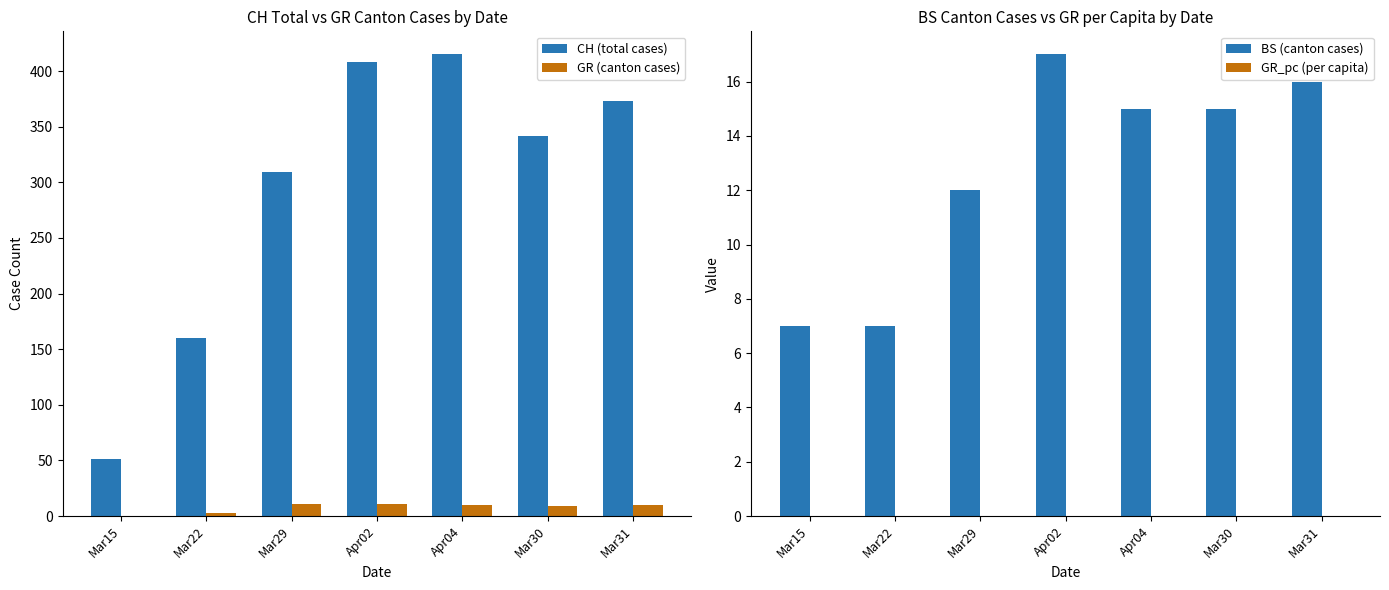

Is the value of GR (canton cases) at Apr02 greater than the value of CH (total cases) at Apr04?

No